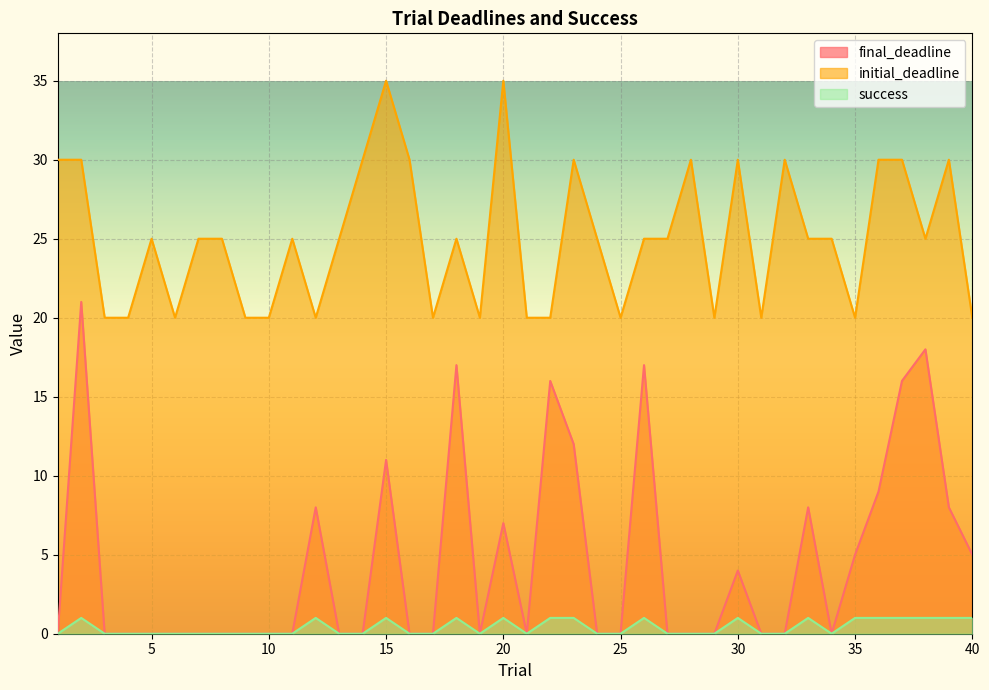

How many lines are shown in the chart?

3